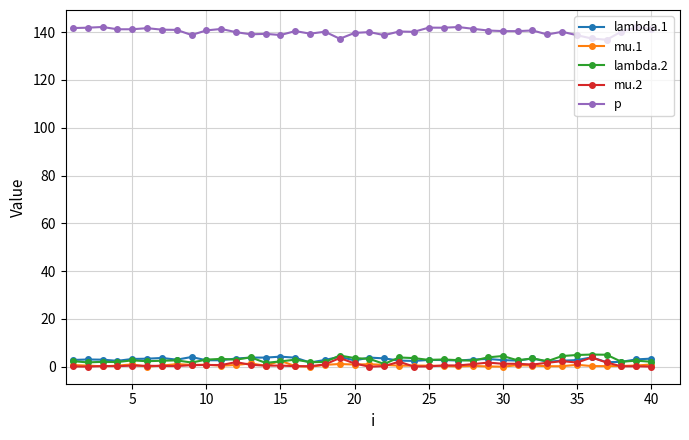

True or false: mu.1 and p cross at least once.

False